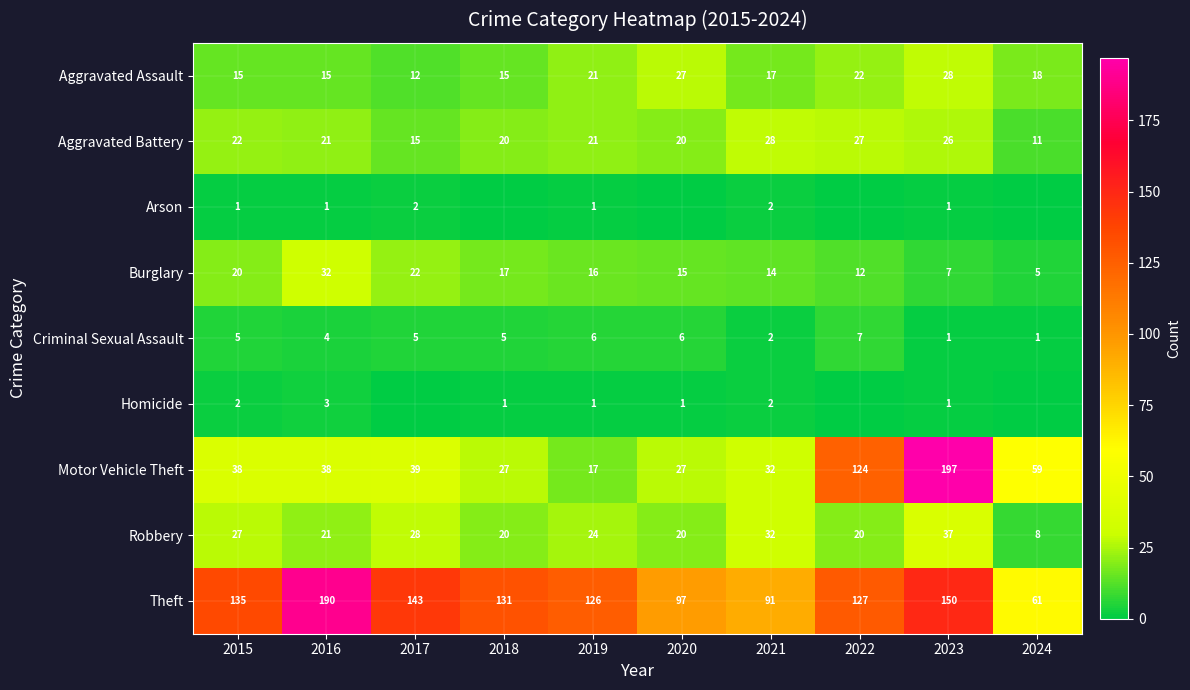

True or false: Robbery has a value of 28 at 2017.

True